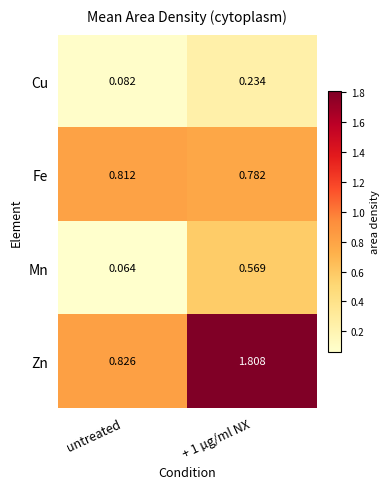

Where is Mn nearest to the value 0?

untreated